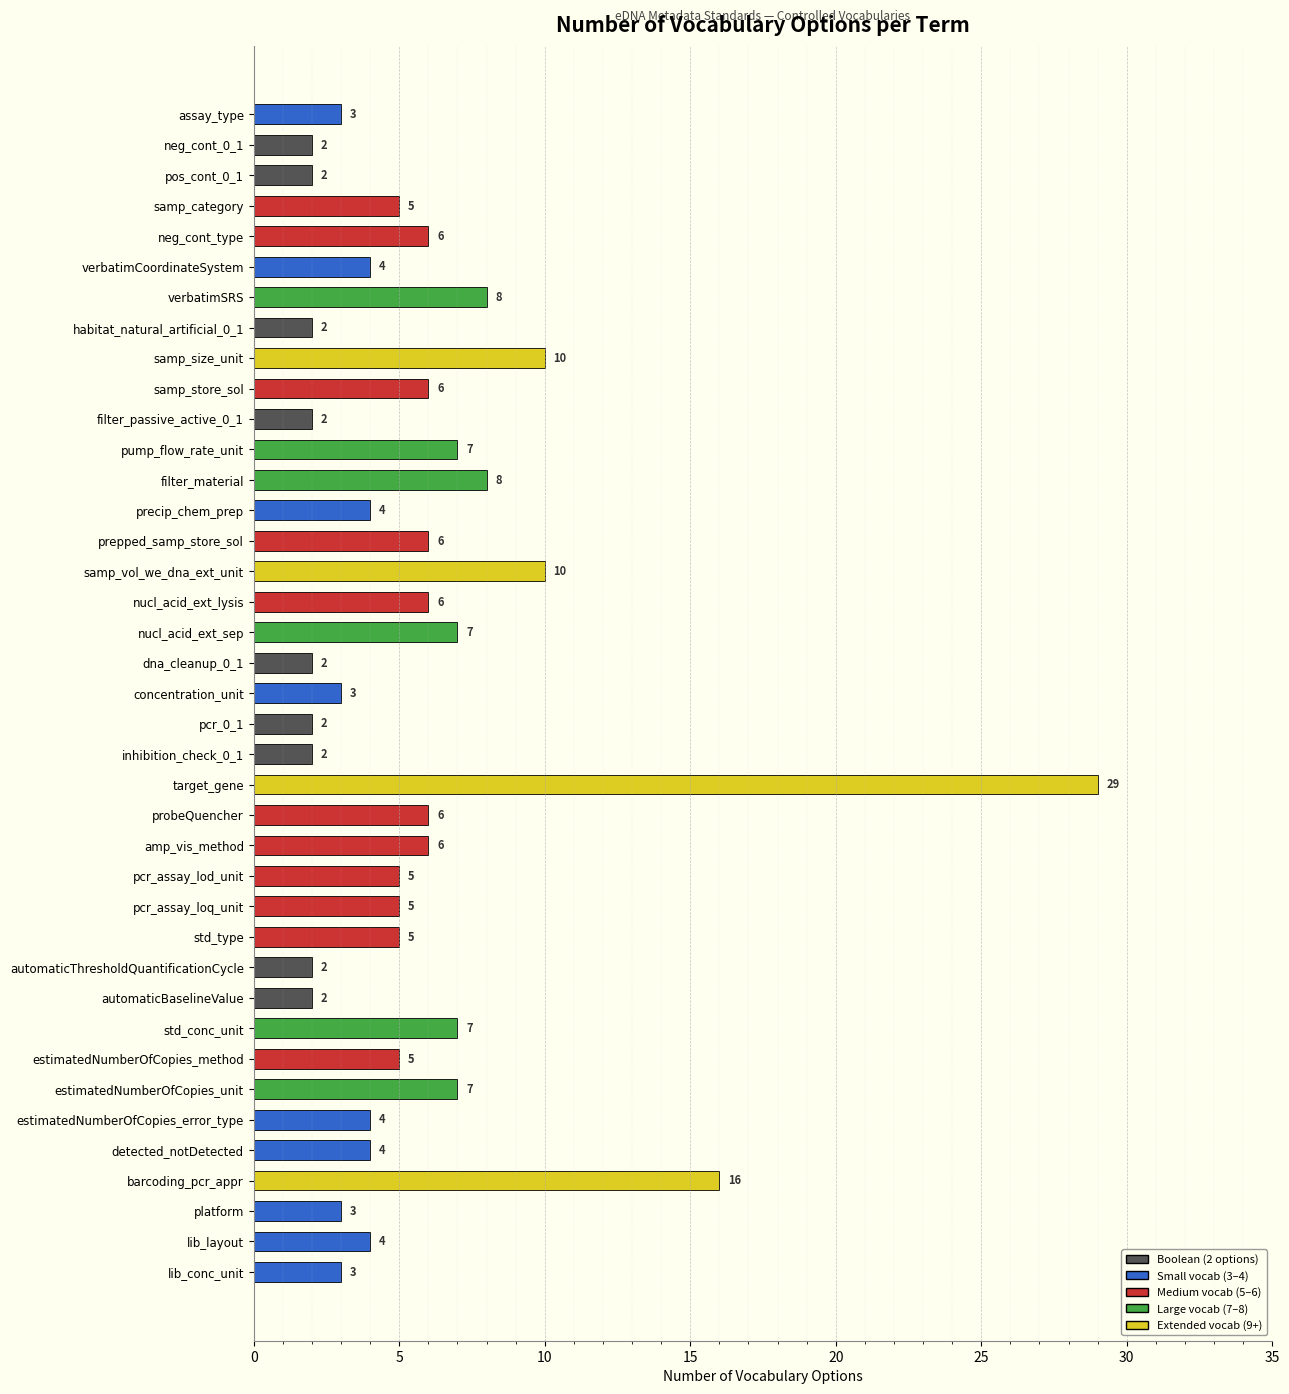

Read the value at probeQuencher, to the nearest 10.

10